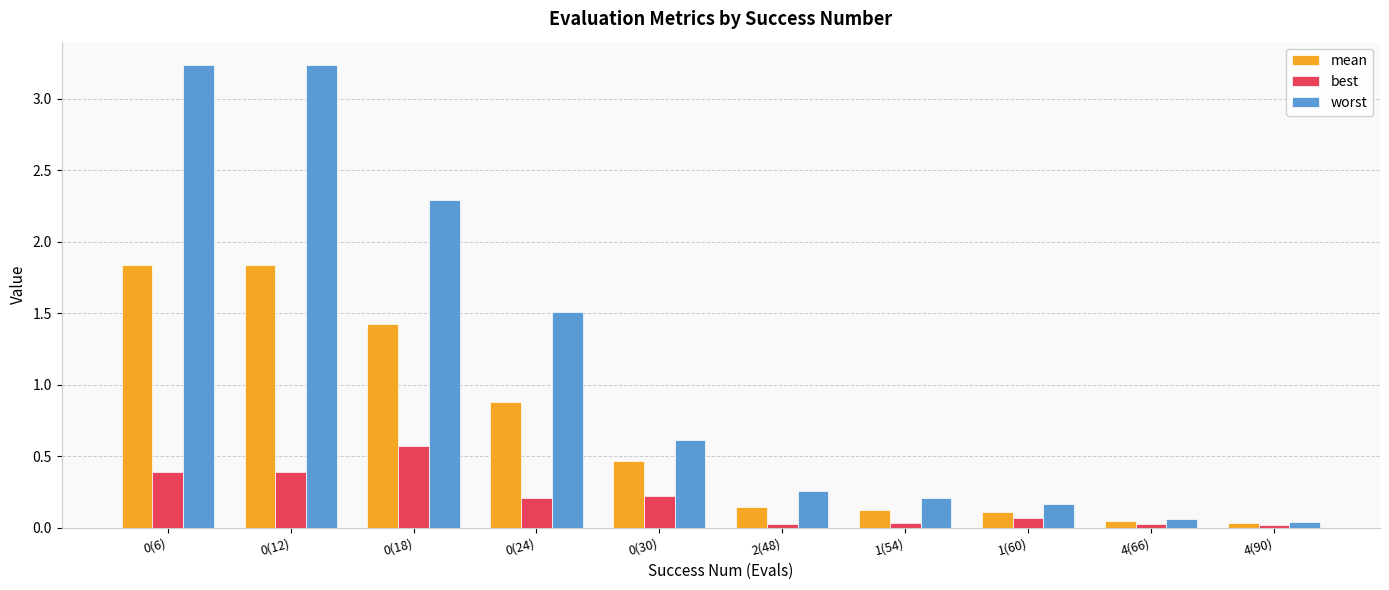

What is the total value across all series at 0(6)?

5.5